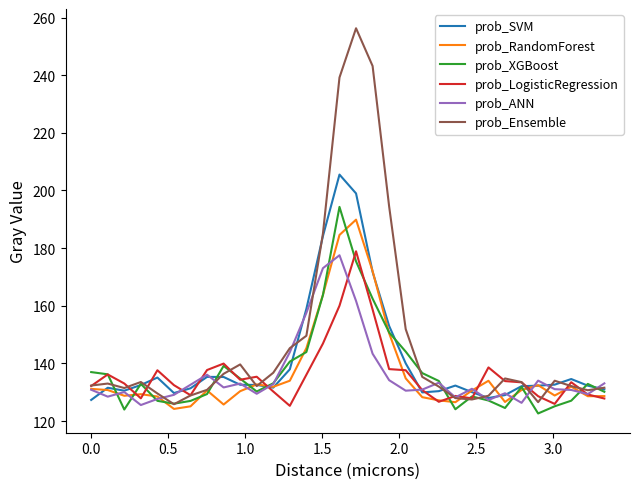

What is the lowest value of the prob_XGBoost series?

122.6